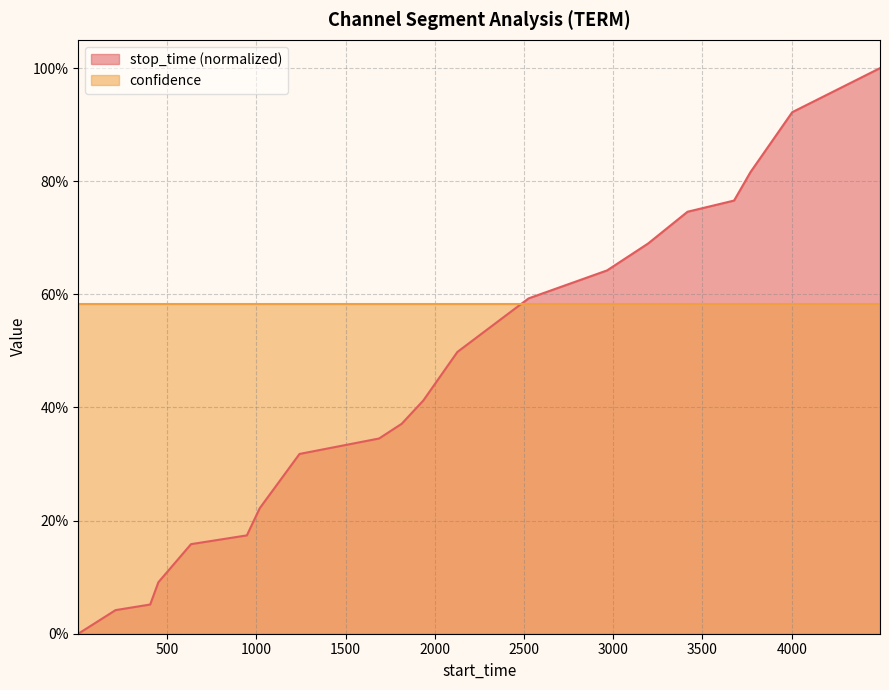

The chart shows a value of 0.5 at 2126. True or false?

True